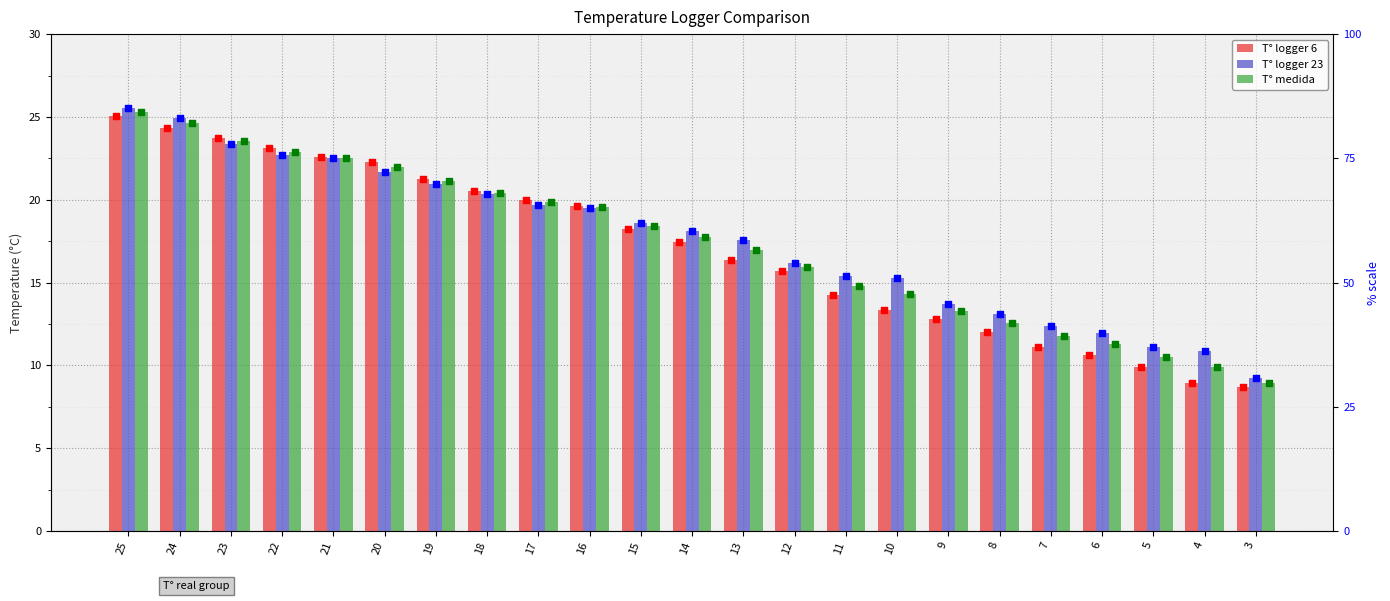

Is the value of T° logger 23 at 20 greater than the value of T° logger 6 at 11?

Yes